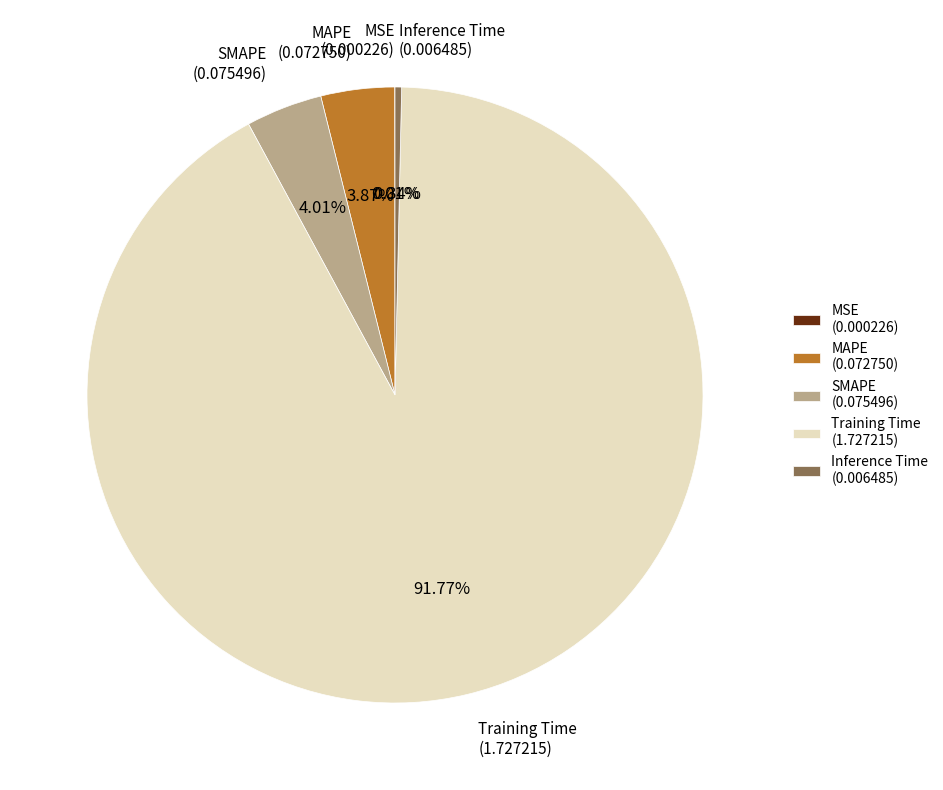

Does Training Time (1.727215) account for over 50% of the chart?

Yes